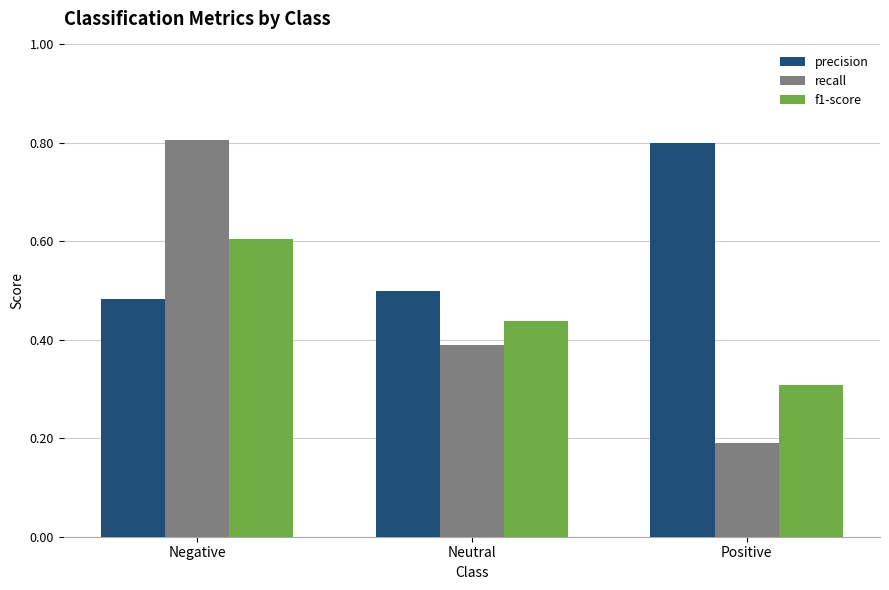

What is the sum of the precision values at Neutral and Negative?

1.0